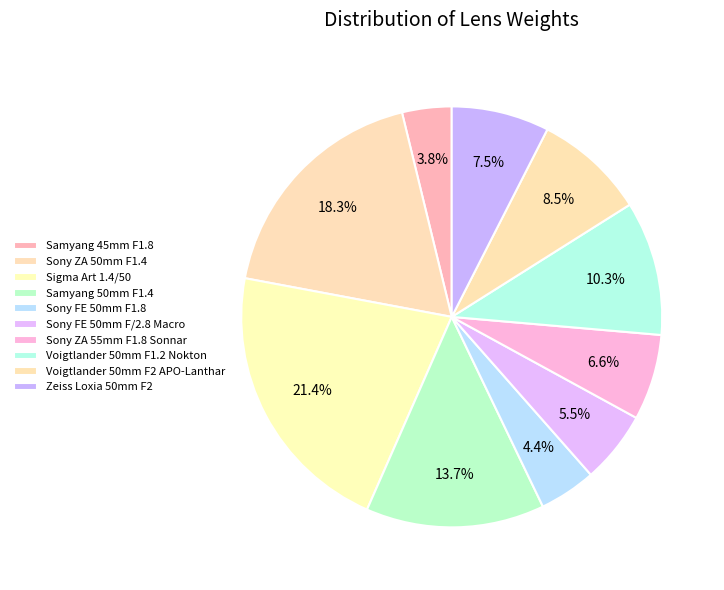

How many slices are in this pie chart?

10